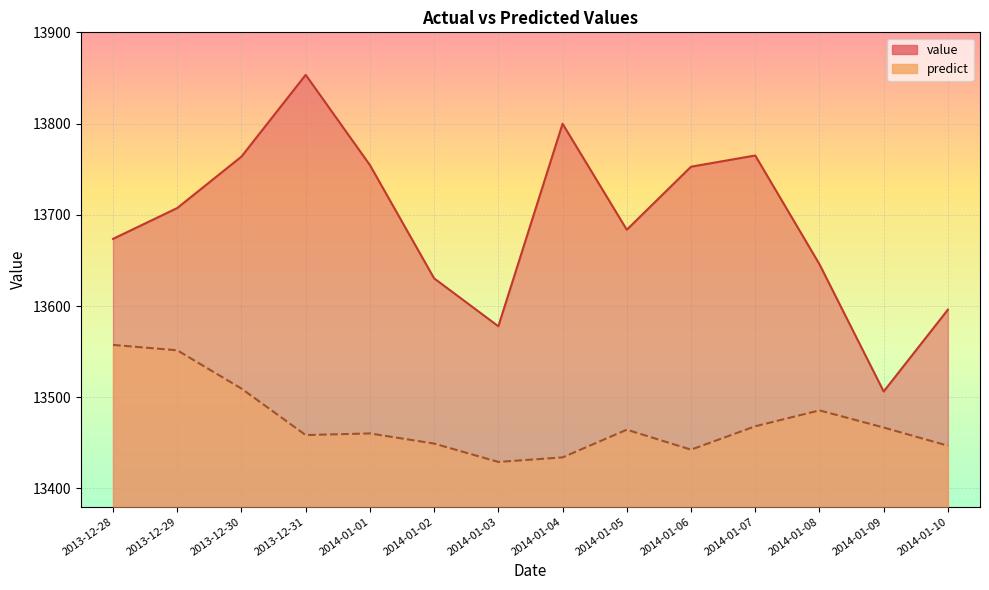

What is the sum of all value values?

191710.0